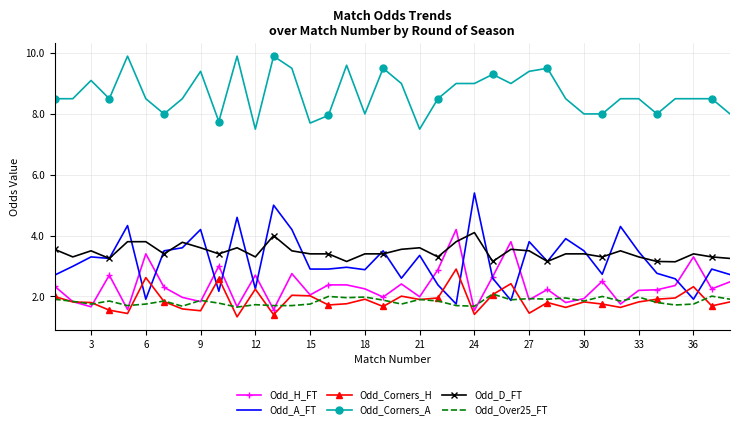

True or false: Odd_Corners_H and Odd_D_FT cross at least once.

False